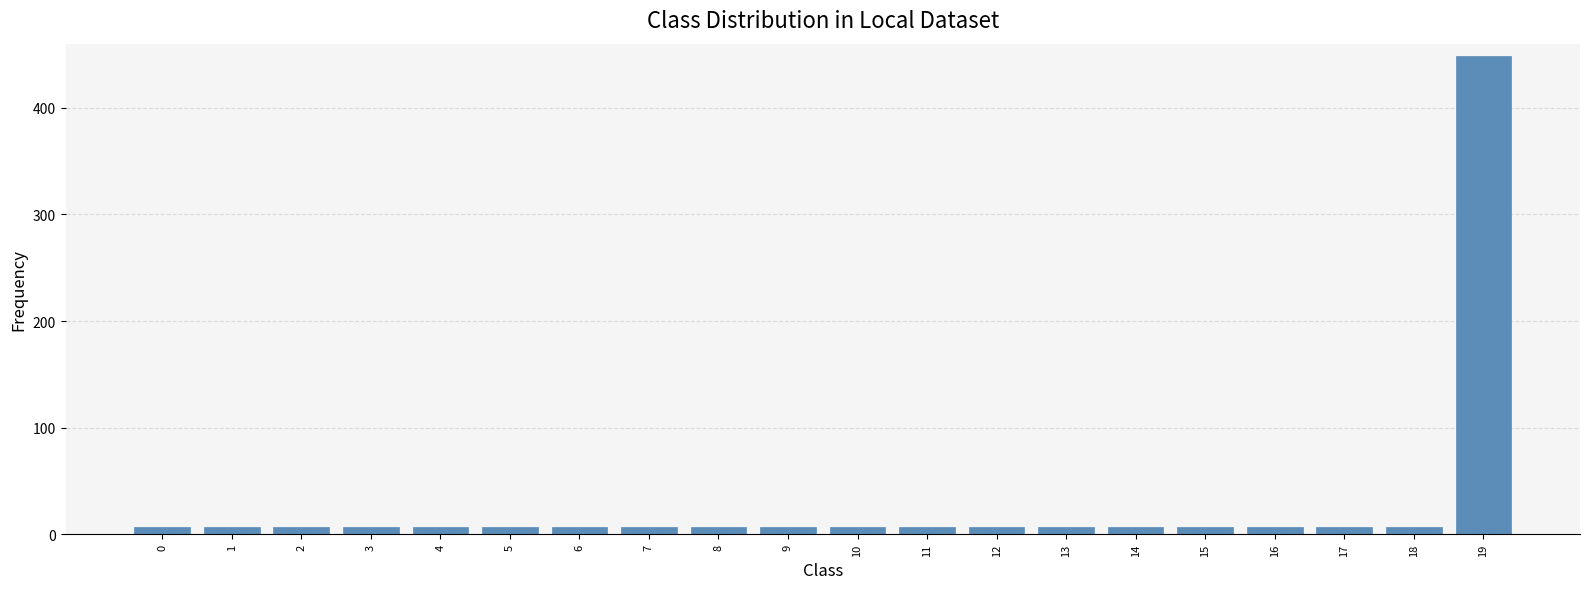

The chart shows a value of 7 at 17. True or false?

True